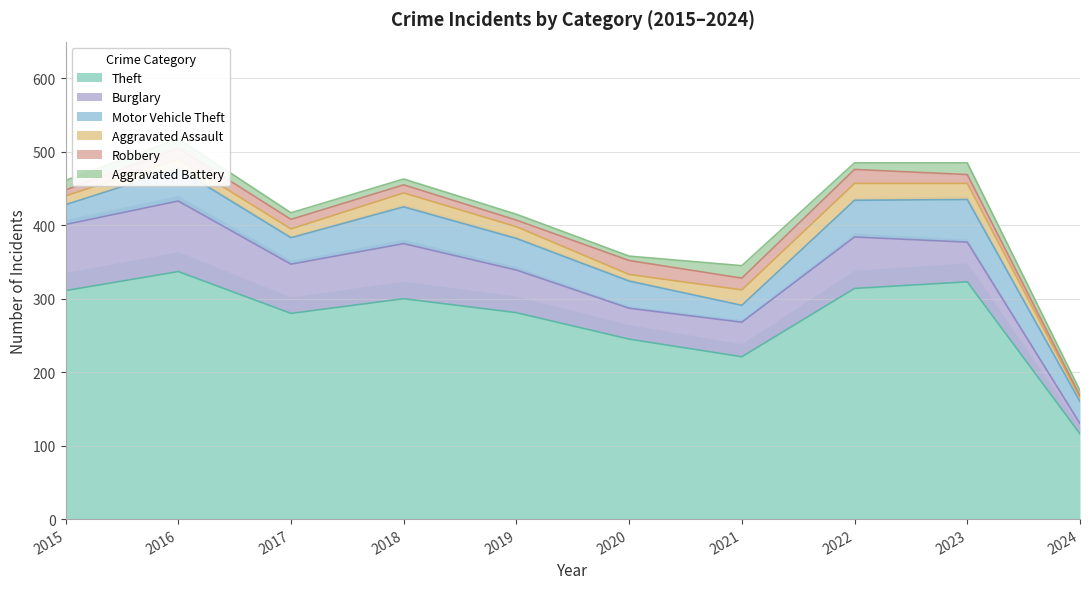

How many interior local peaks does the Burglary series have?

3